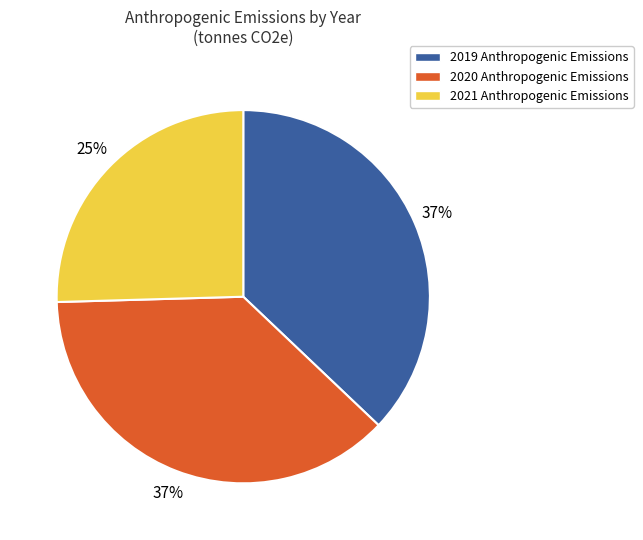

The 2020 slice represents 28% of the pie. True or false?

False